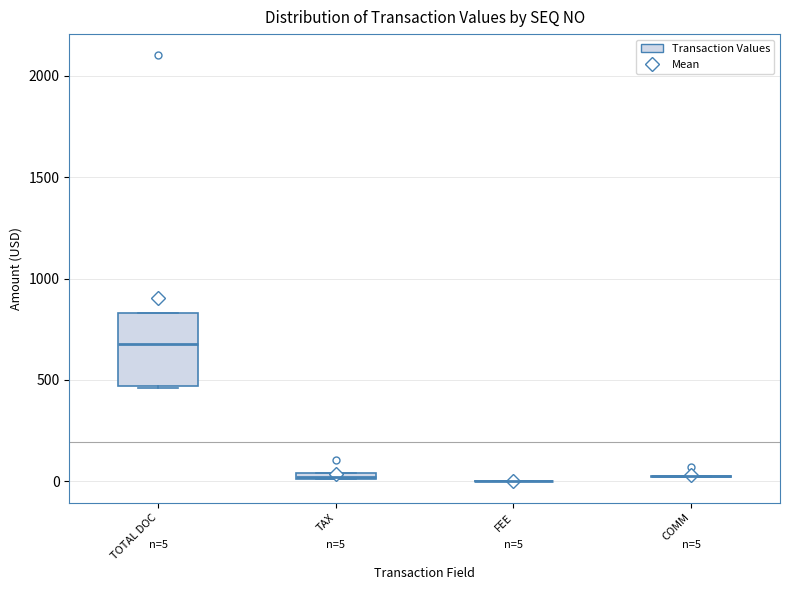

Which box is the tallest, from its lower edge to its upper edge?

TOTAL DOC